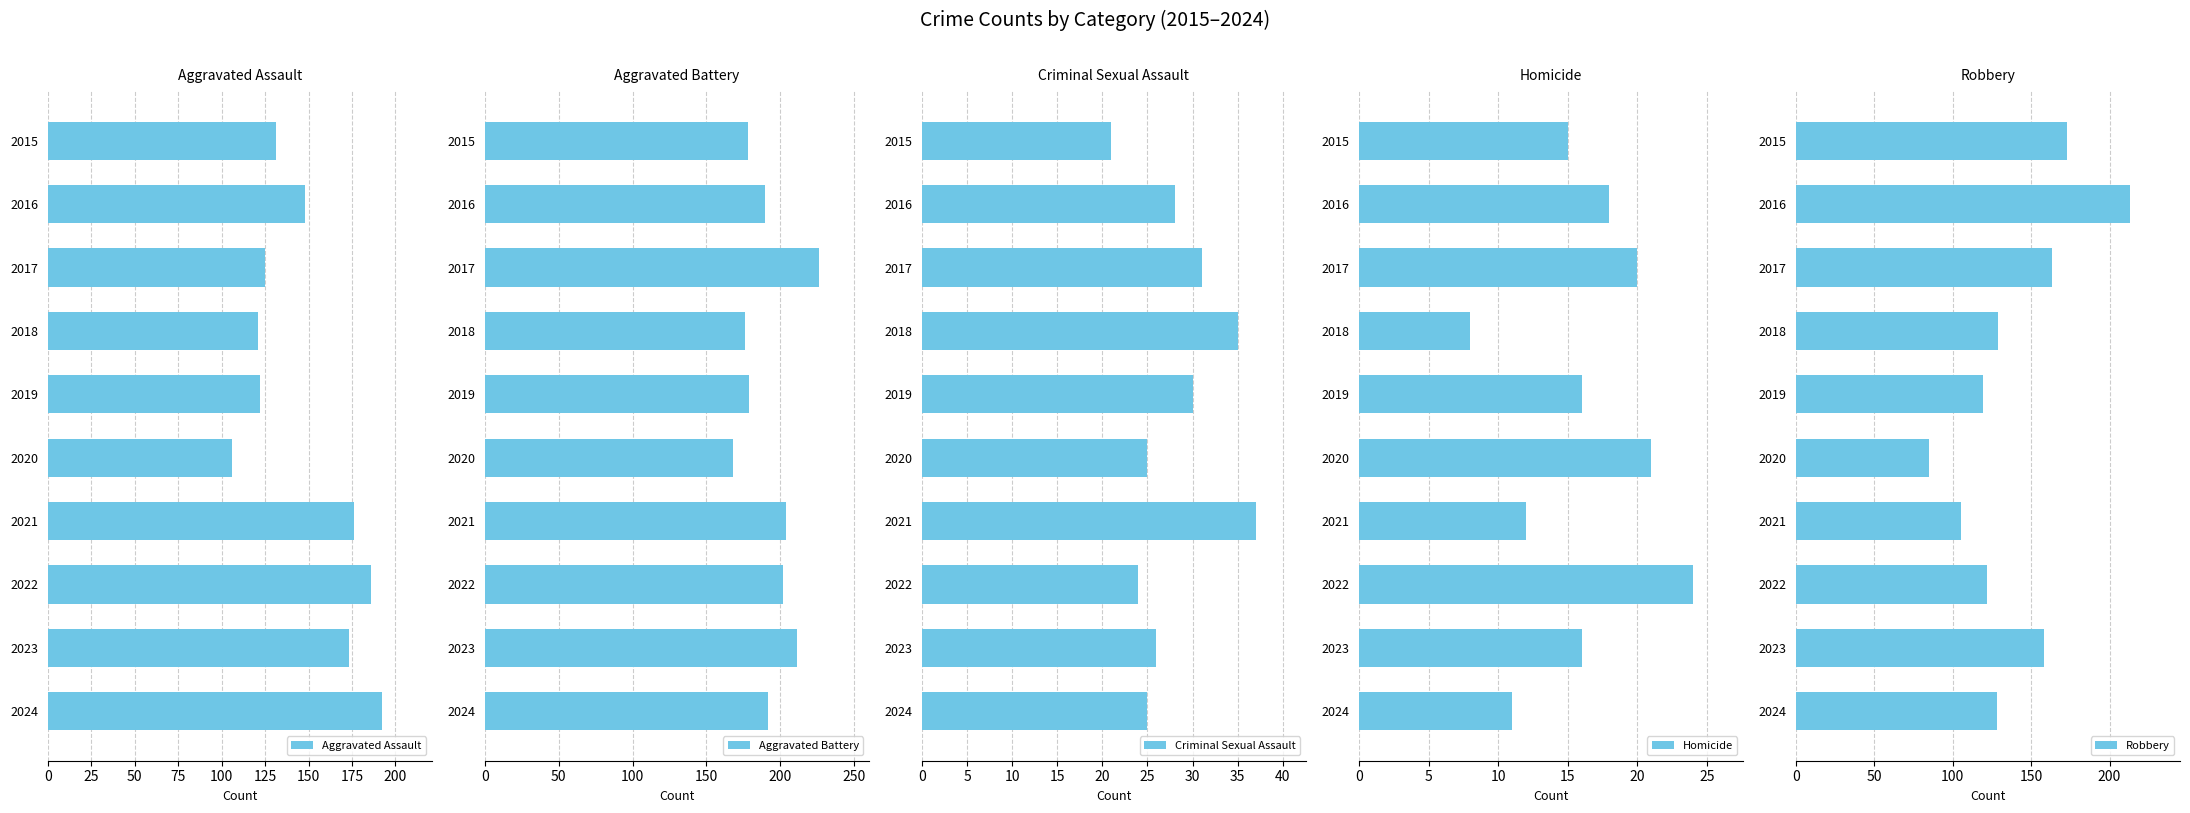

The value of Homicide at 2022 is 16. True or false?

False